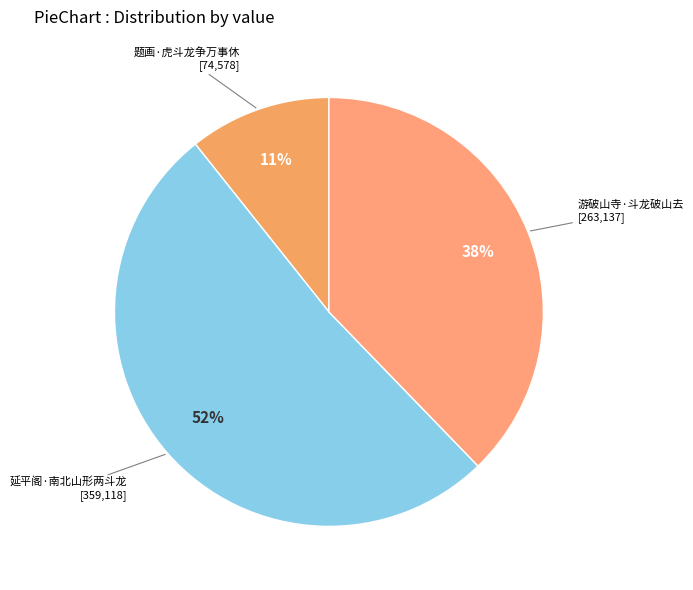

Does any single category account for the majority?

Yes